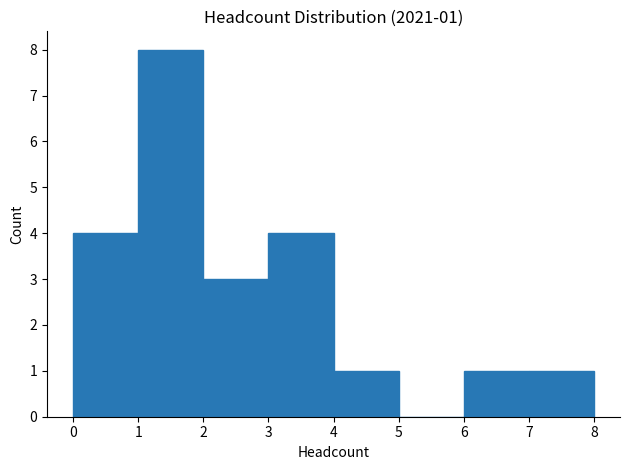

Which range on the x-axis has the tallest bar?

1 to 2